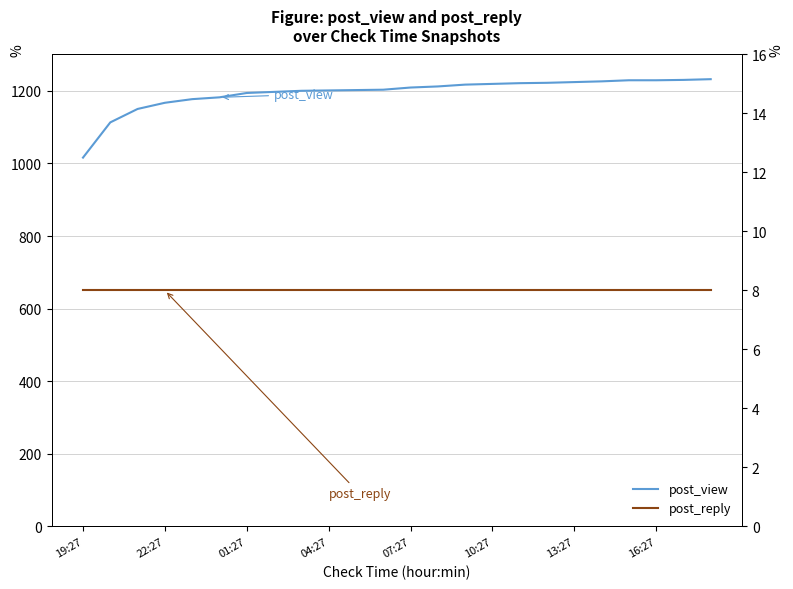

What position from the left is 10?

11